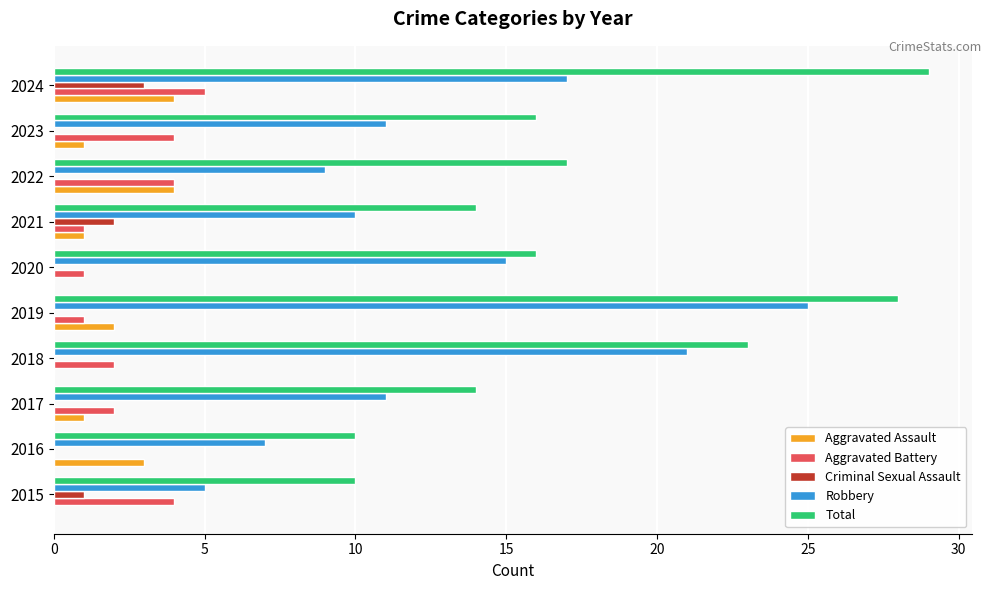

What is the sum of all Criminal Sexual Assault values?

6